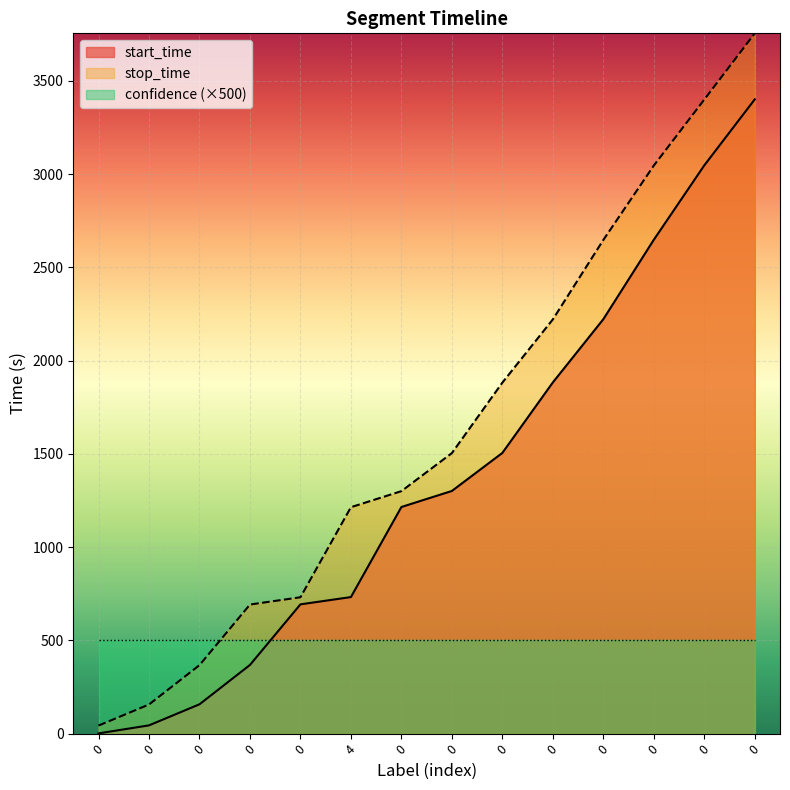

True or false: stop_time has a value of 3400 at 0.

True